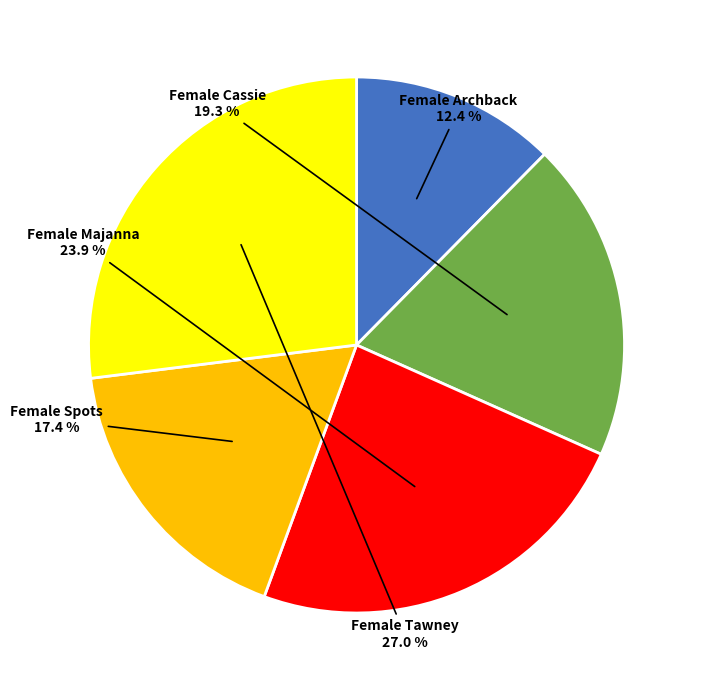

Rank the categories by value from highest to lowest.

Female Tawney, Female Majanna, Female Cassie, Female Spots, Female Archback